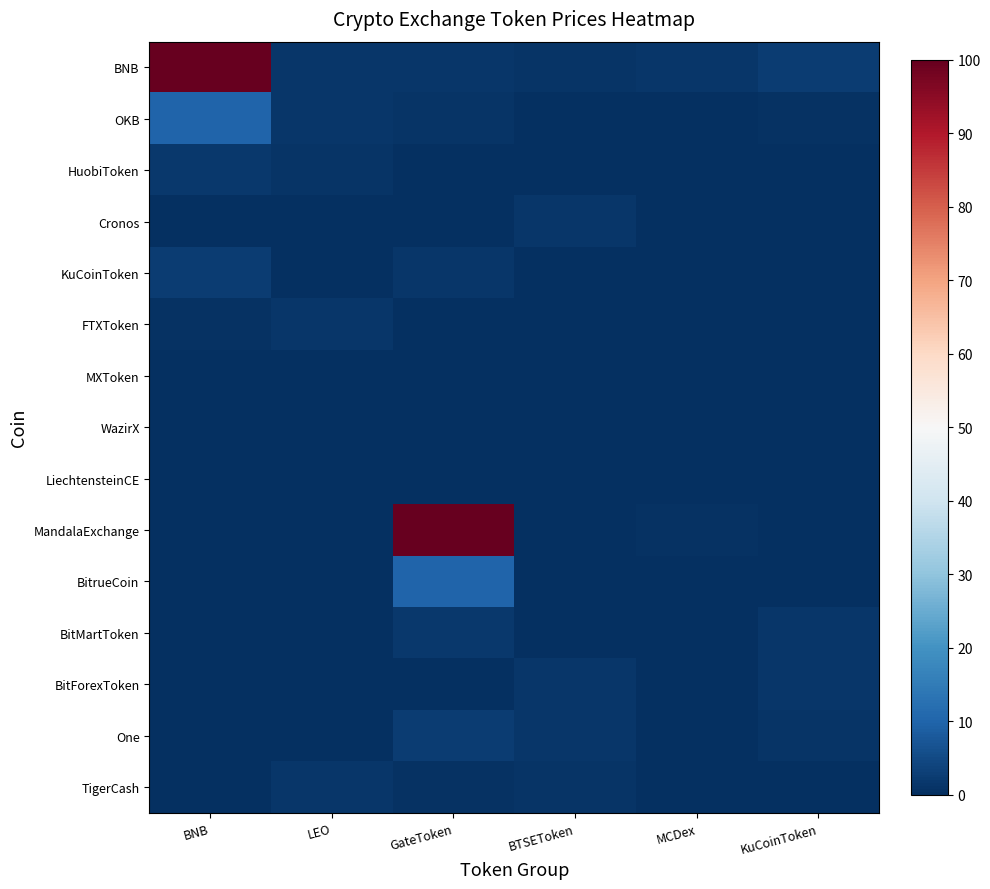

At how many categories does at least one series exceed 90?

2